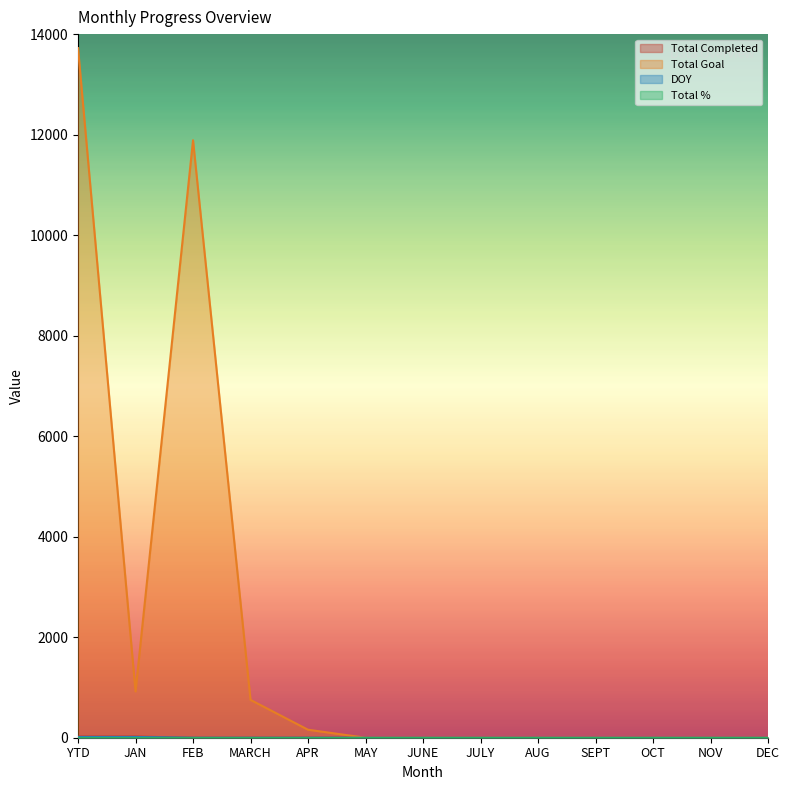

Is it true that DOY equals 10 at NOV?

False